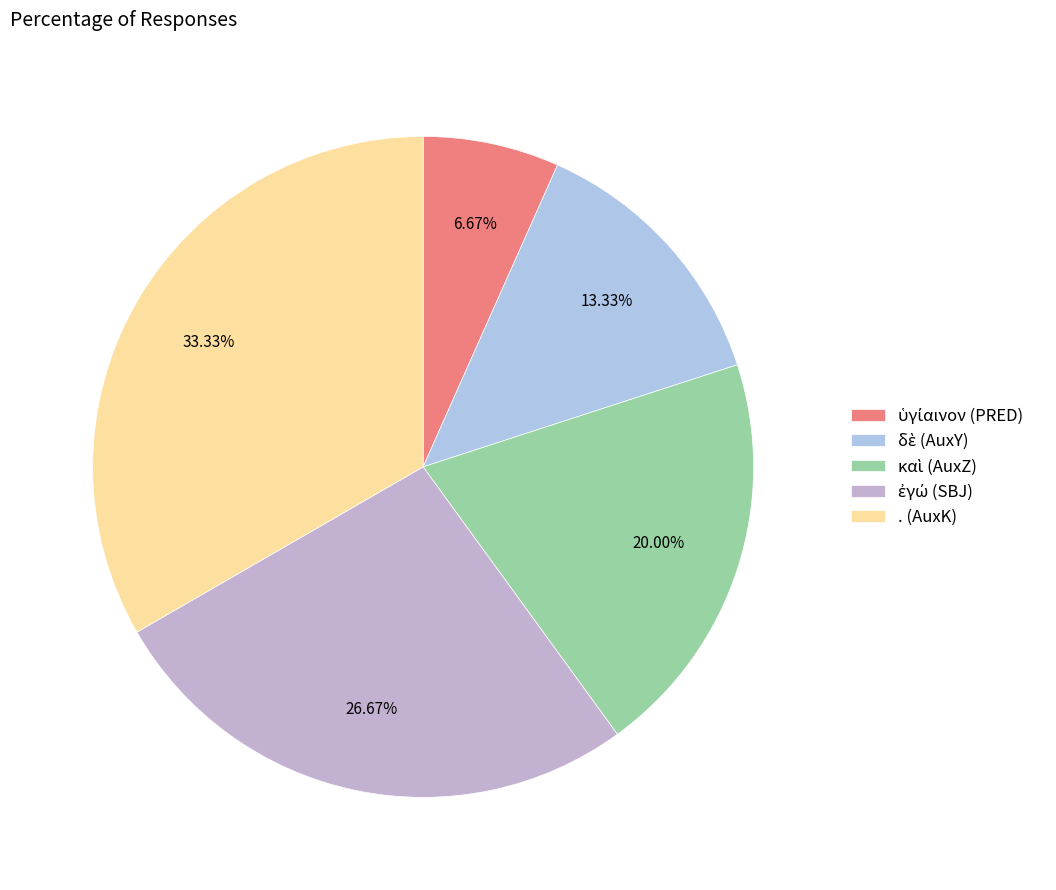

Combined, what portion of the pie is δὲ (AuxY) and καὶ (AuxZ)?

33.3%